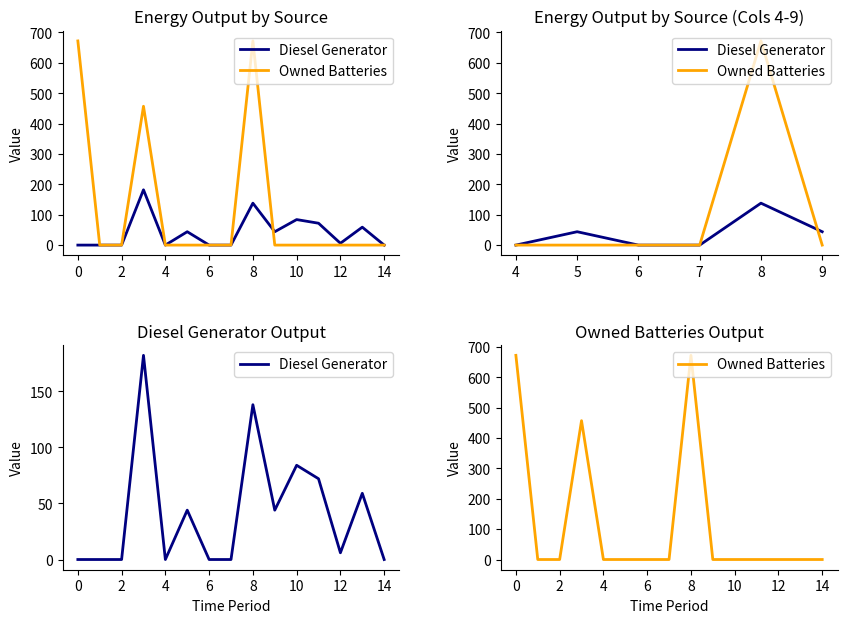

What is the label of the 13th point from the right?

2